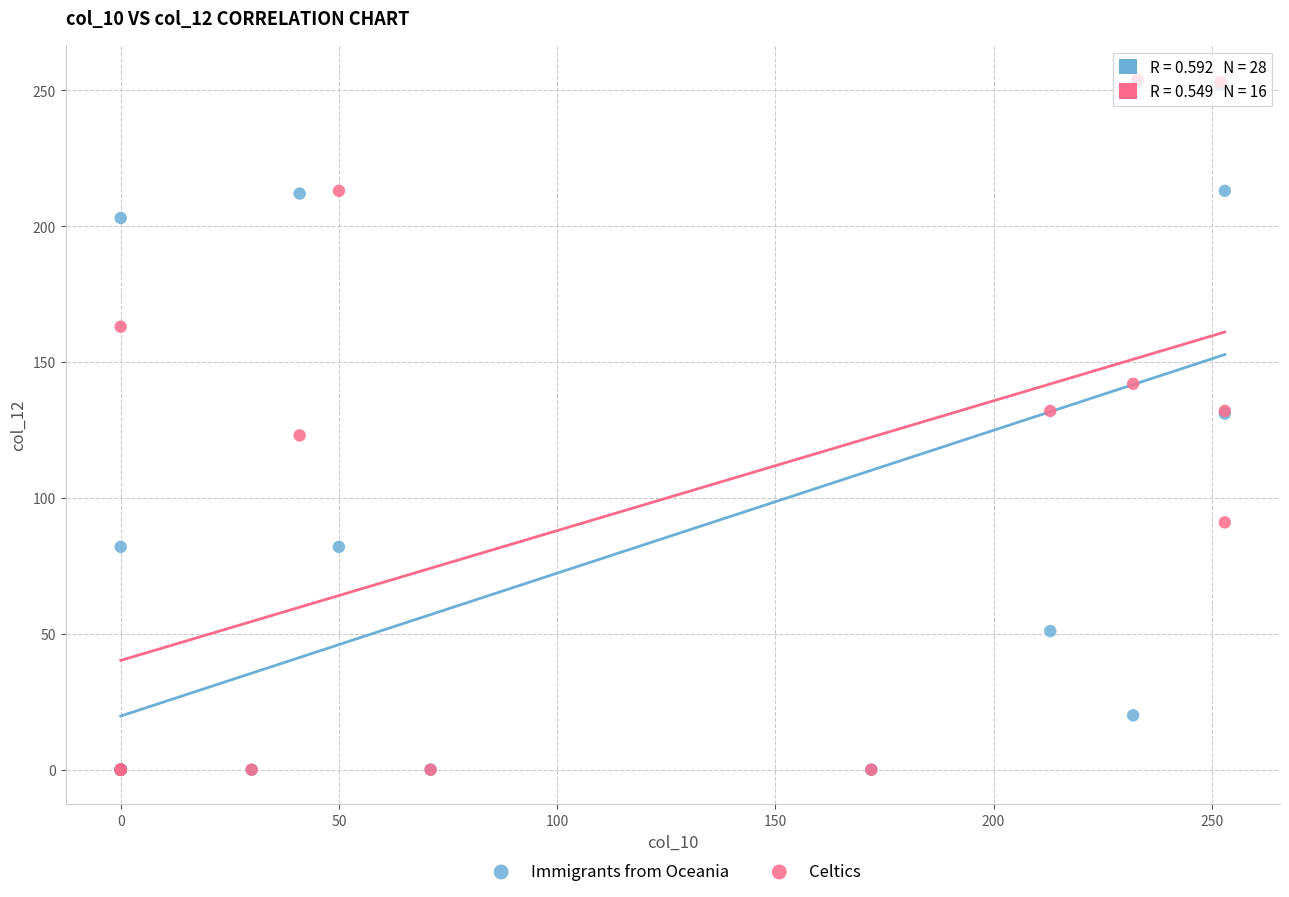

What are all the series names shown in the legend?

Immigrants from Oceania, Celtics